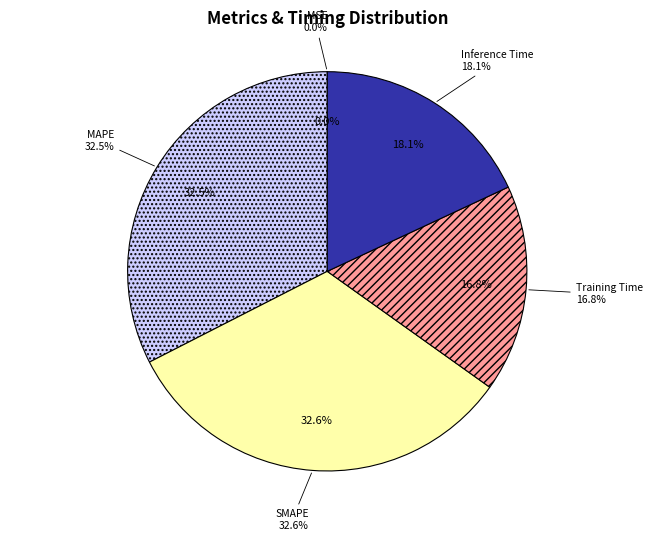

Is it true that MSE is 0% of the pie?

True